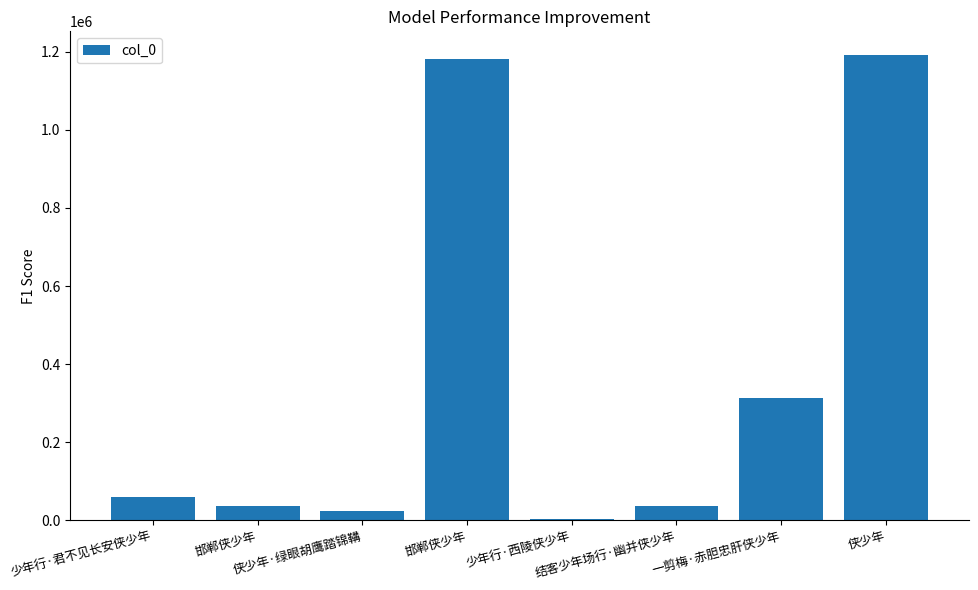

Reading left to right, transcribe all the data shown in this chart.

60953	35675	24665	1181647	3591	35836	313826	1192836